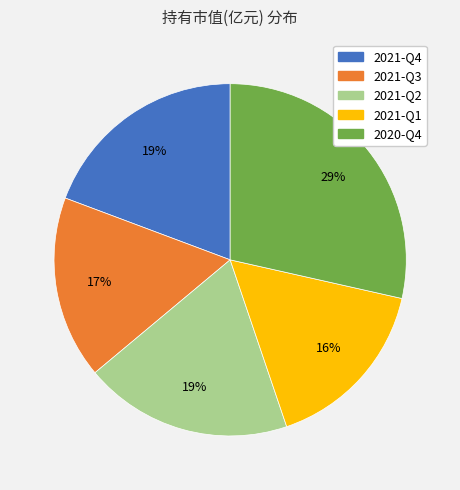

What is the largest slice in the pie chart?

2020-Q4